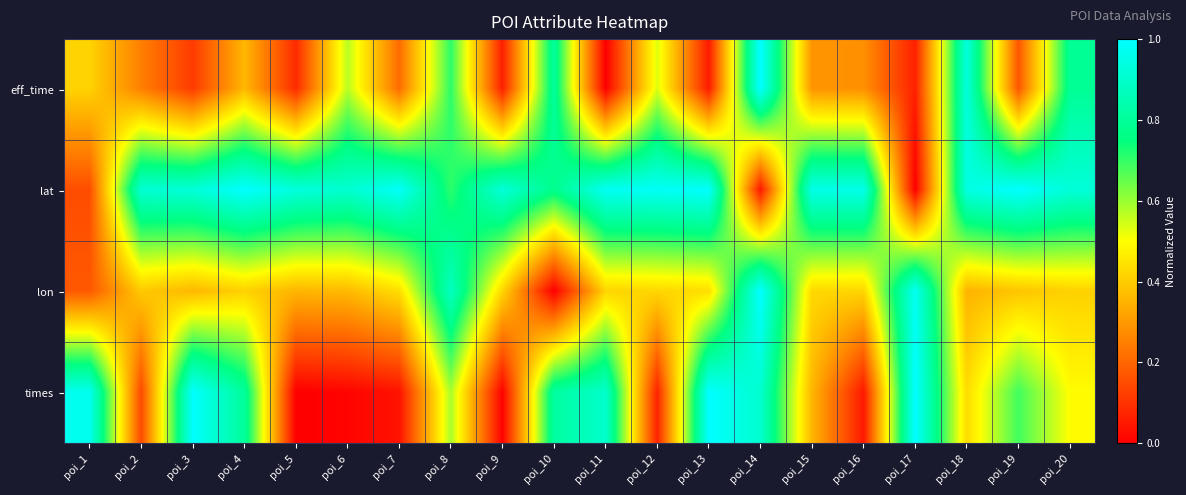

At how many categories does at least one series exceed 0?

20